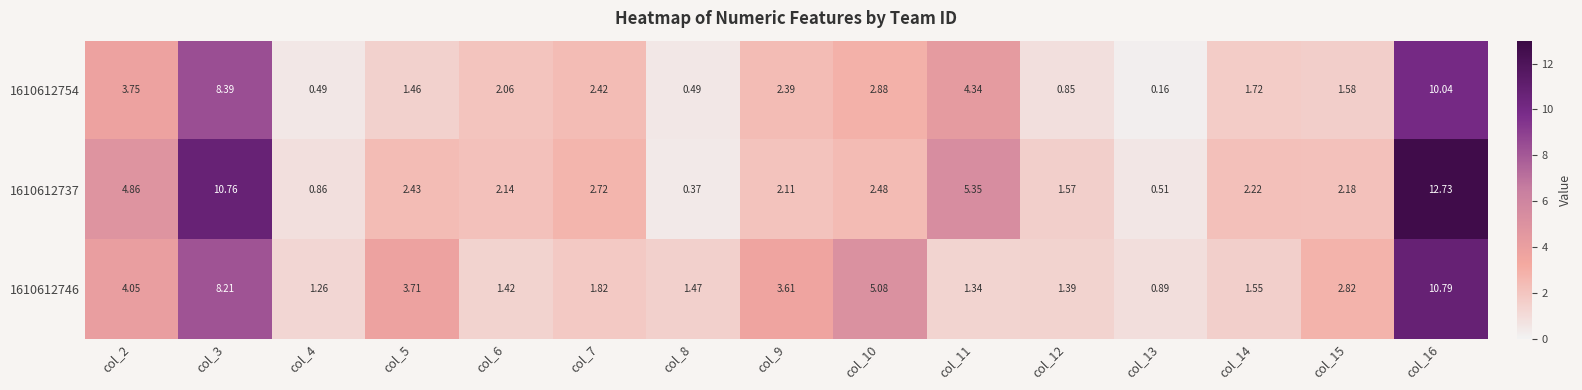

How many series are shown in this chart?

3